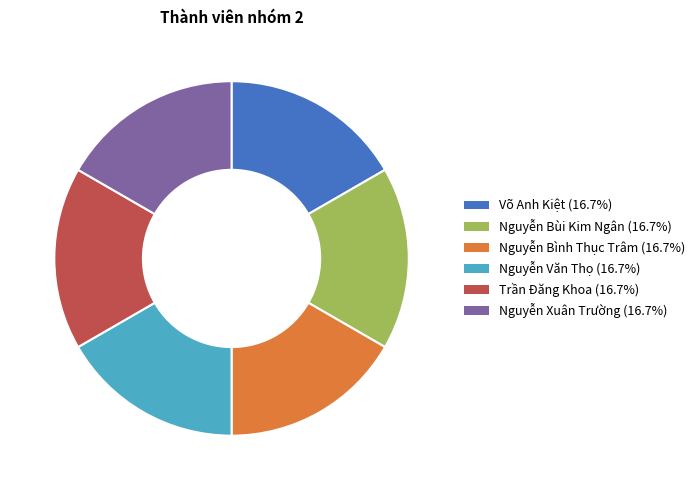

Approximately how many times larger is the value at Nguyễn Bình Thục Trâm compared to Võ Anh Kiệt?

1.0